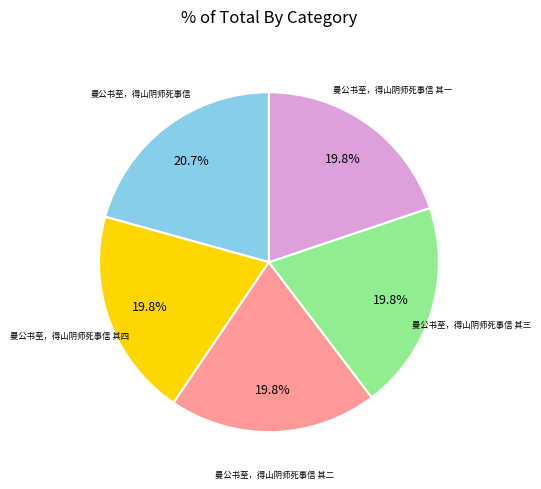

Does any single category account for the majority?

No